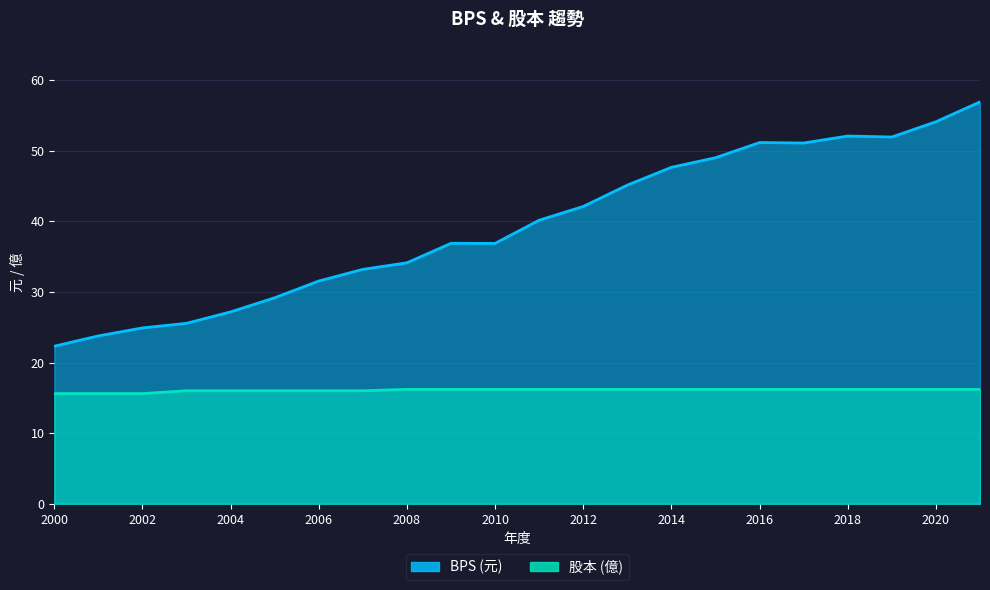

True or false: BPS and 股本 intersect in this chart.

False